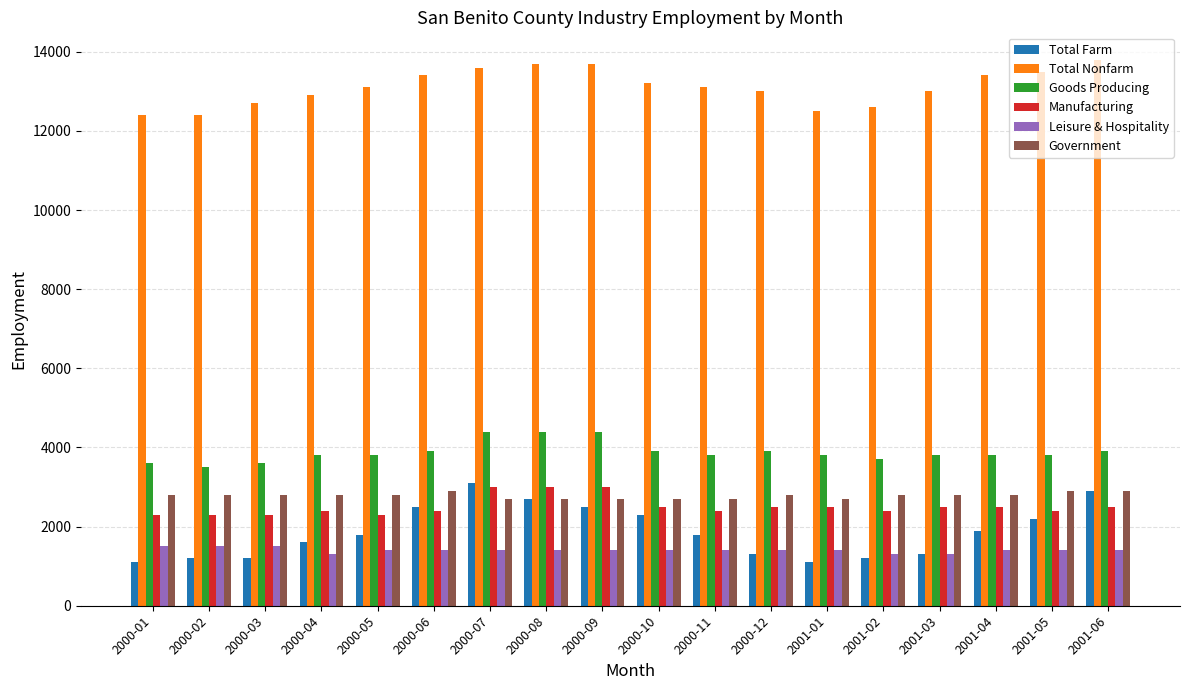

What is the label of the 8th bar from the left?

2000-08